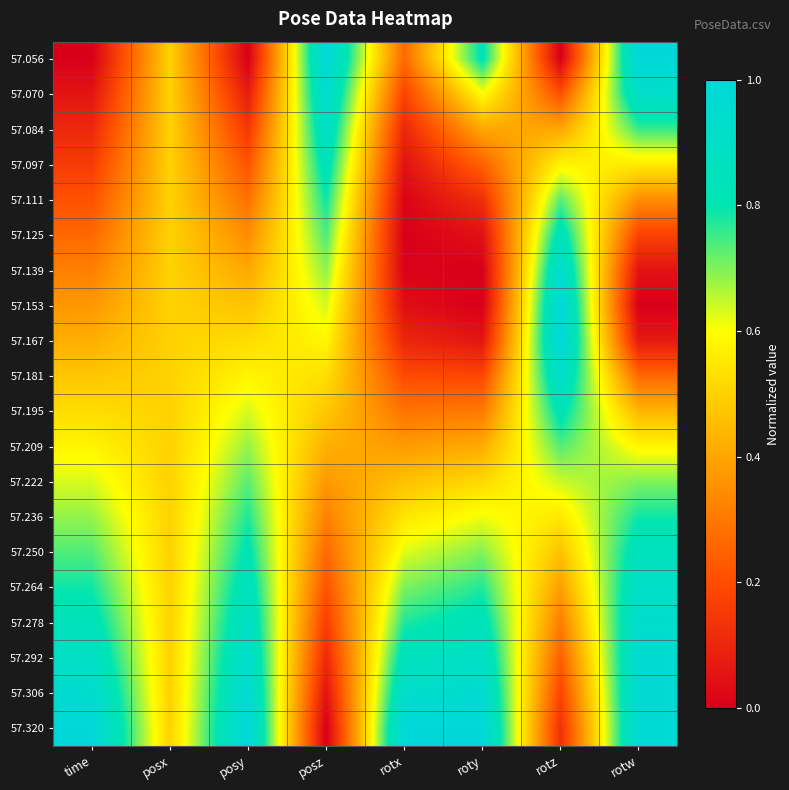

Which label corresponds to the largest value in the chart?

posz